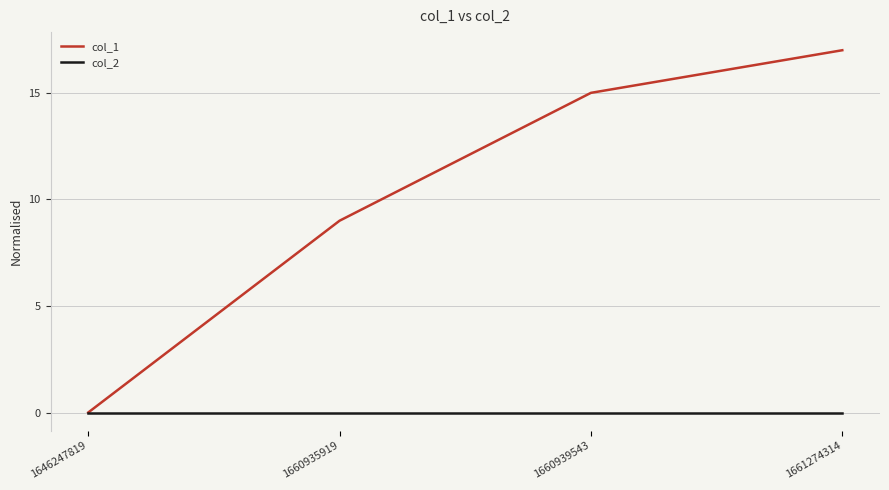

What are all the series names shown in the legend?

col_1, col_2